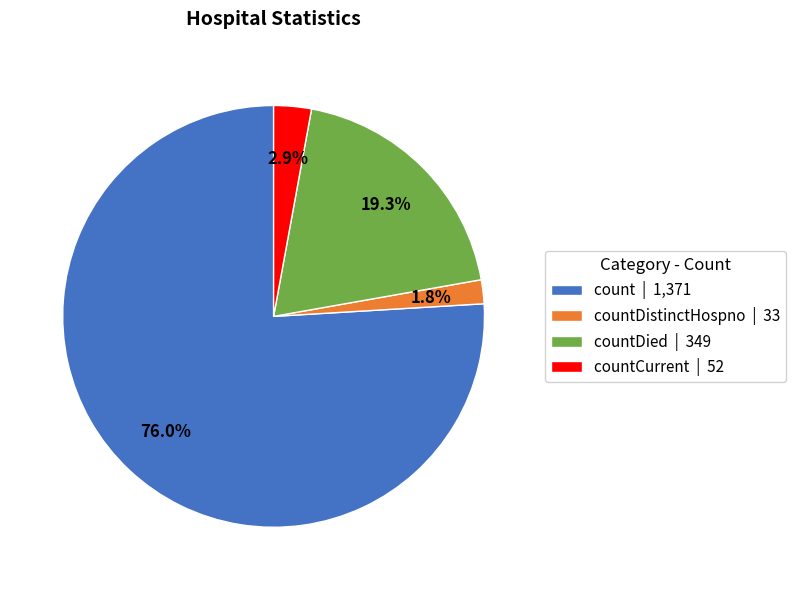

To the nearest percent, what is the difference between the largest and smallest slice percentages?

74%